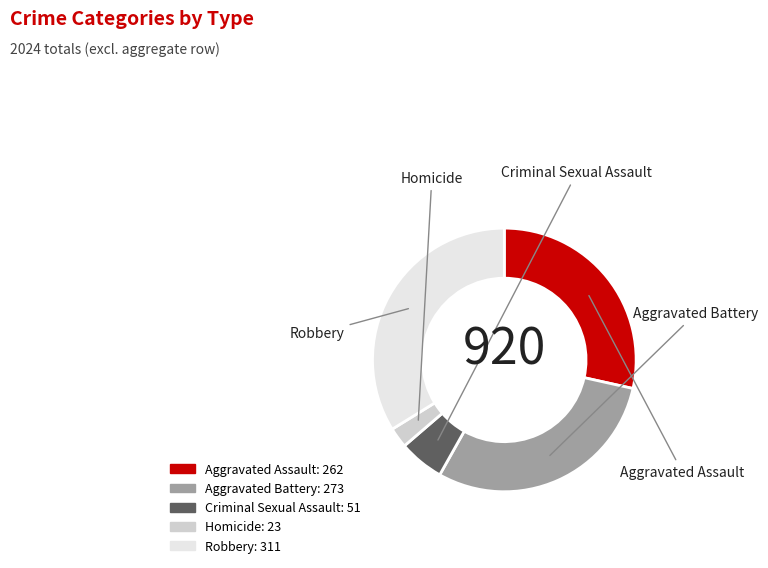

Rank the categories by value from lowest to highest.

Homicide, Criminal Sexual Assault, Aggravated Assault, Aggravated Battery, Robbery